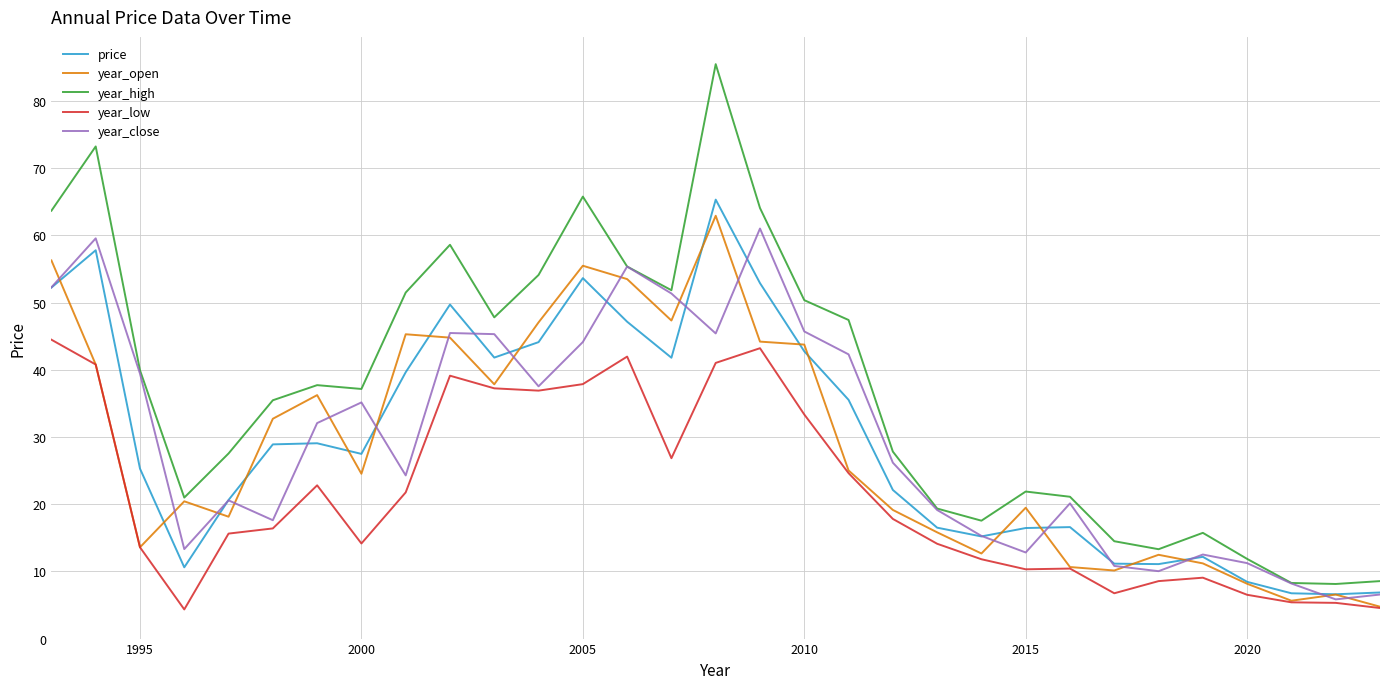

Which series has the largest total across all categories?

year_high